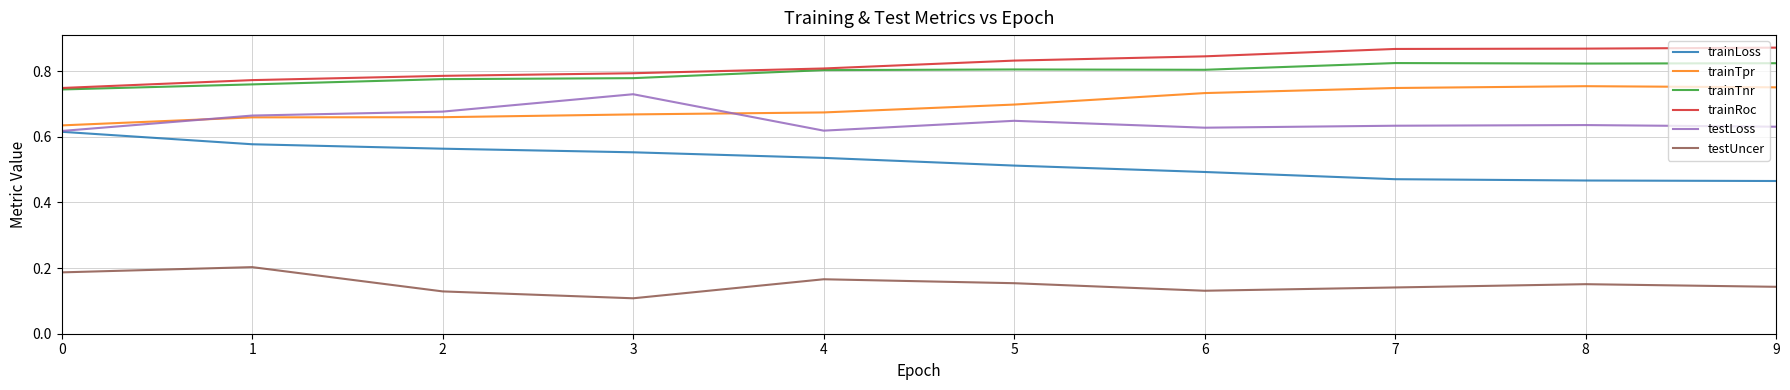

True or false: trainLoss and trainTpr cross at least once.

False